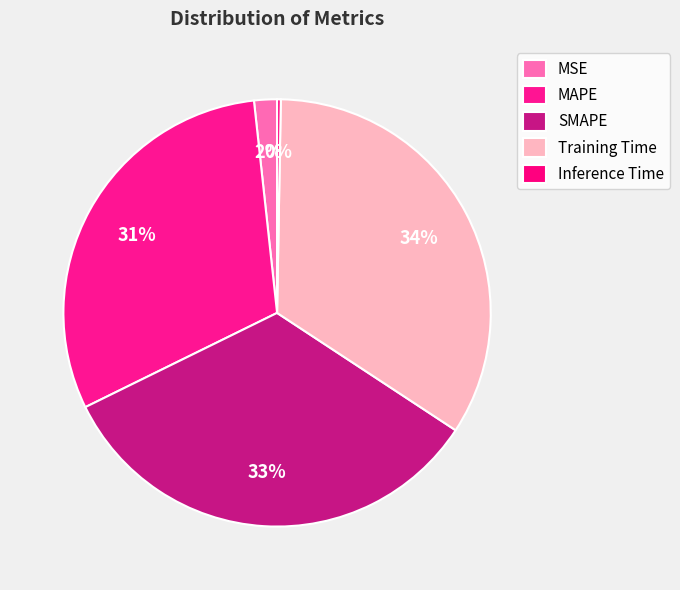

True or false: MAPE accounts for 18% of the total.

False